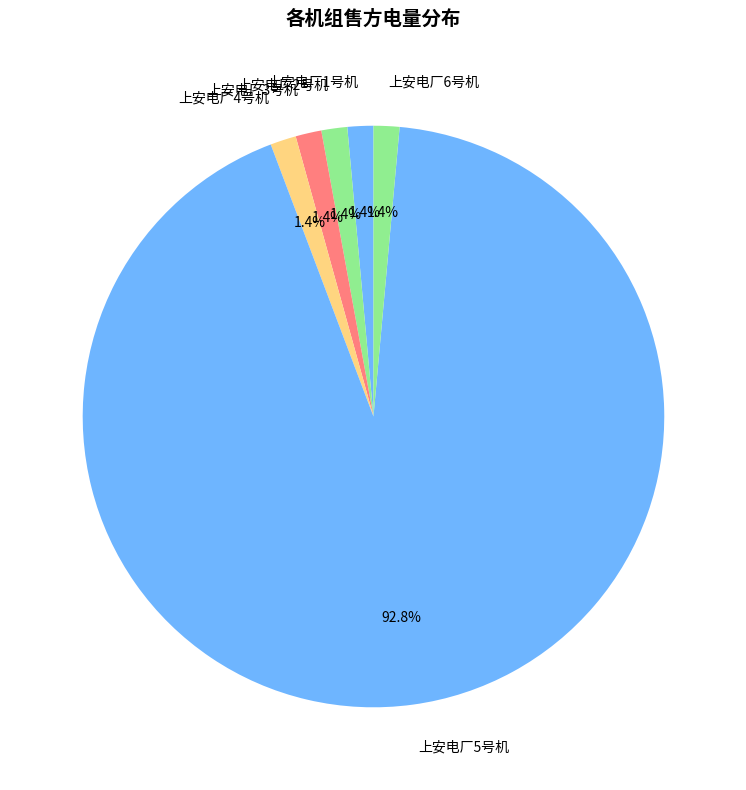

Which category has the biggest portion of the pie?

上安电厂5号机